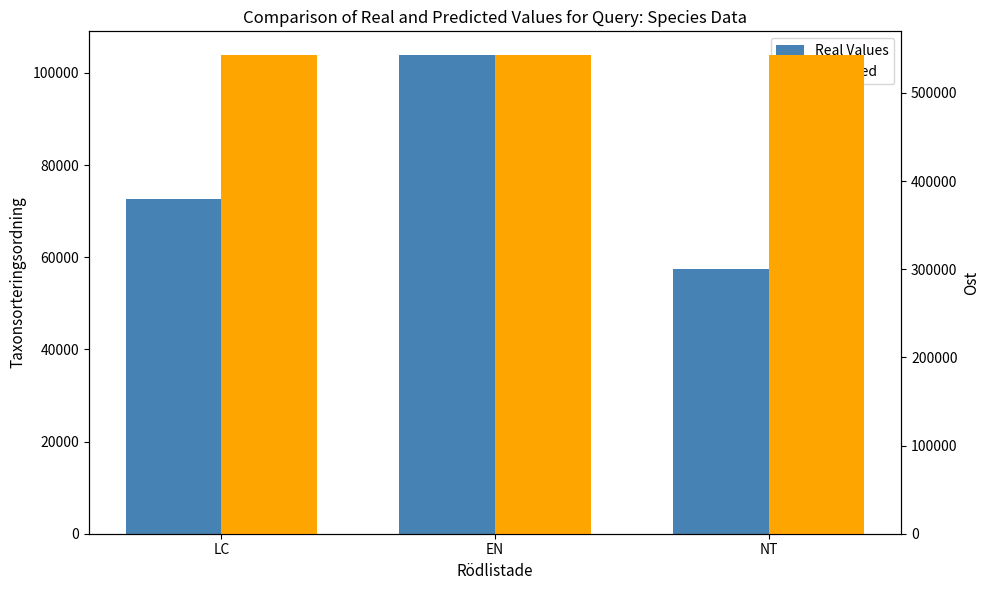

How many distinct data groups are displayed?

2